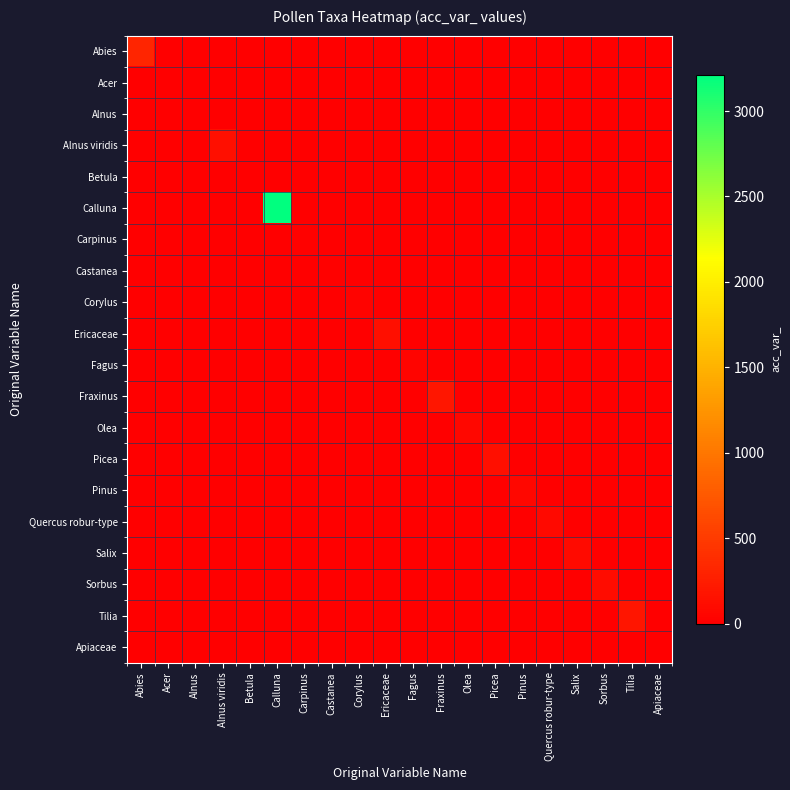

Which has a higher value, Ericaceae or Apiaceae?

Ericaceae